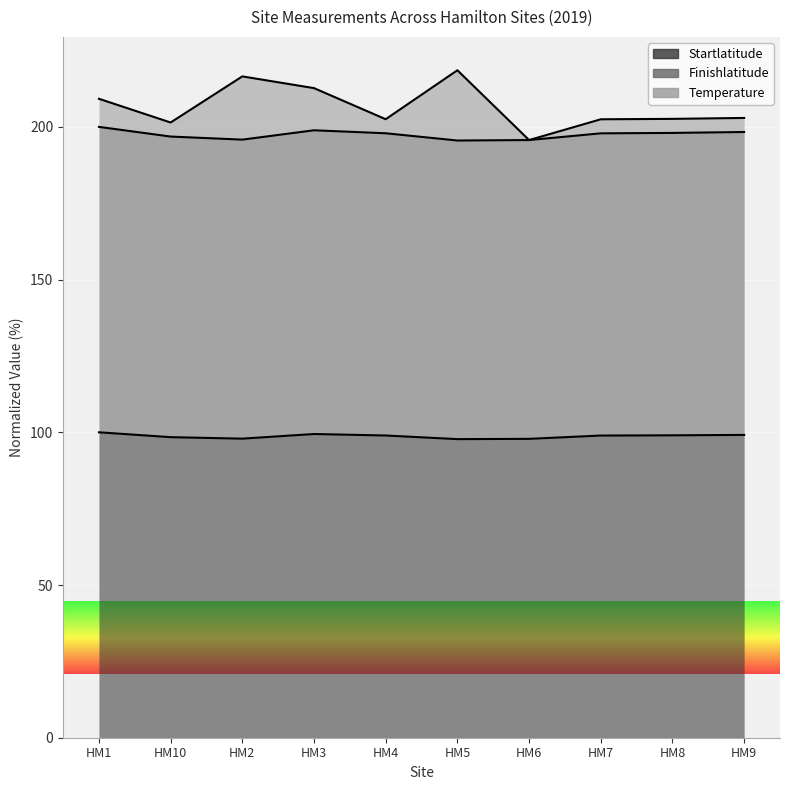

At which category is the sum across all series the highest?

HM5